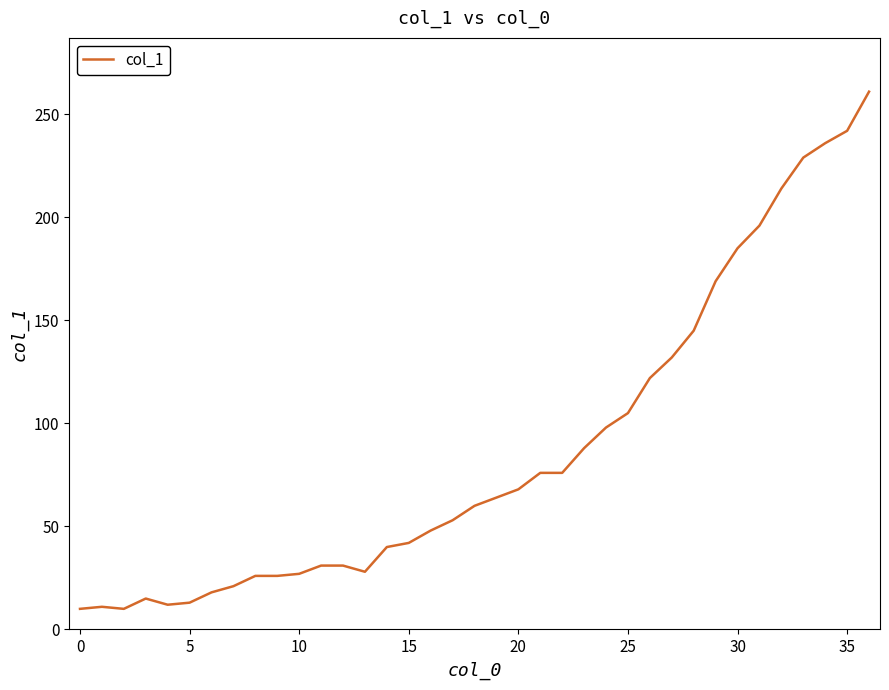

What is the smallest value displayed?

10